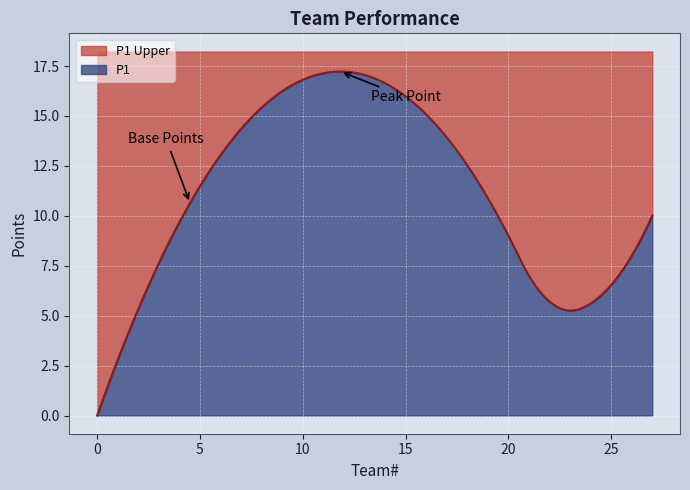

Is it true that the value at 26 is 4?

False